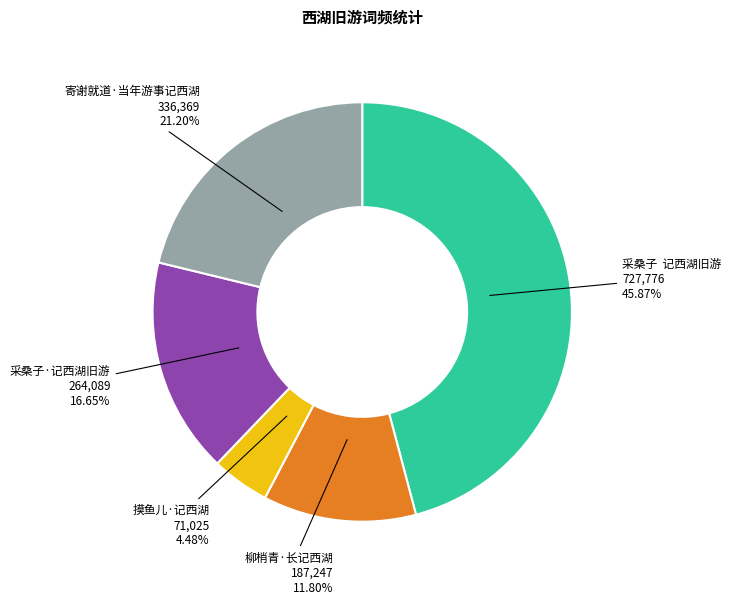

To the nearest percent, what is the difference between the largest and smallest slice percentages?

41%